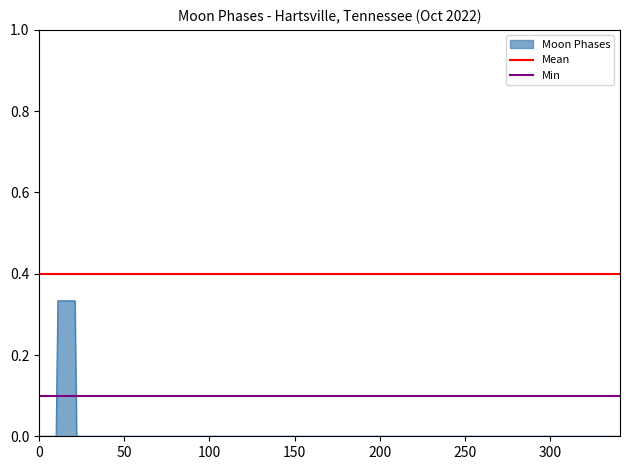

Is it true that Moon Phases equals 0.0 at 300?

True